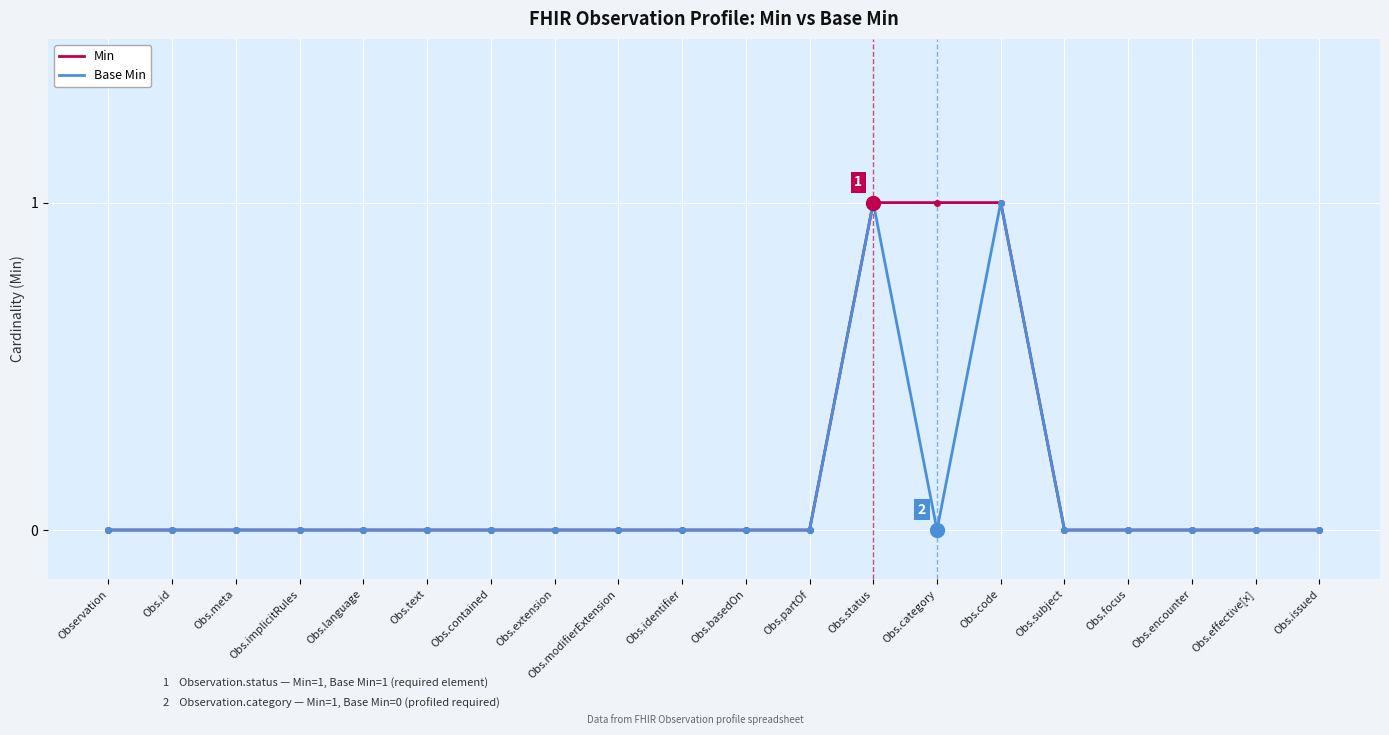

The Base Min series shows 0 at Obs.focus. True or false?

True